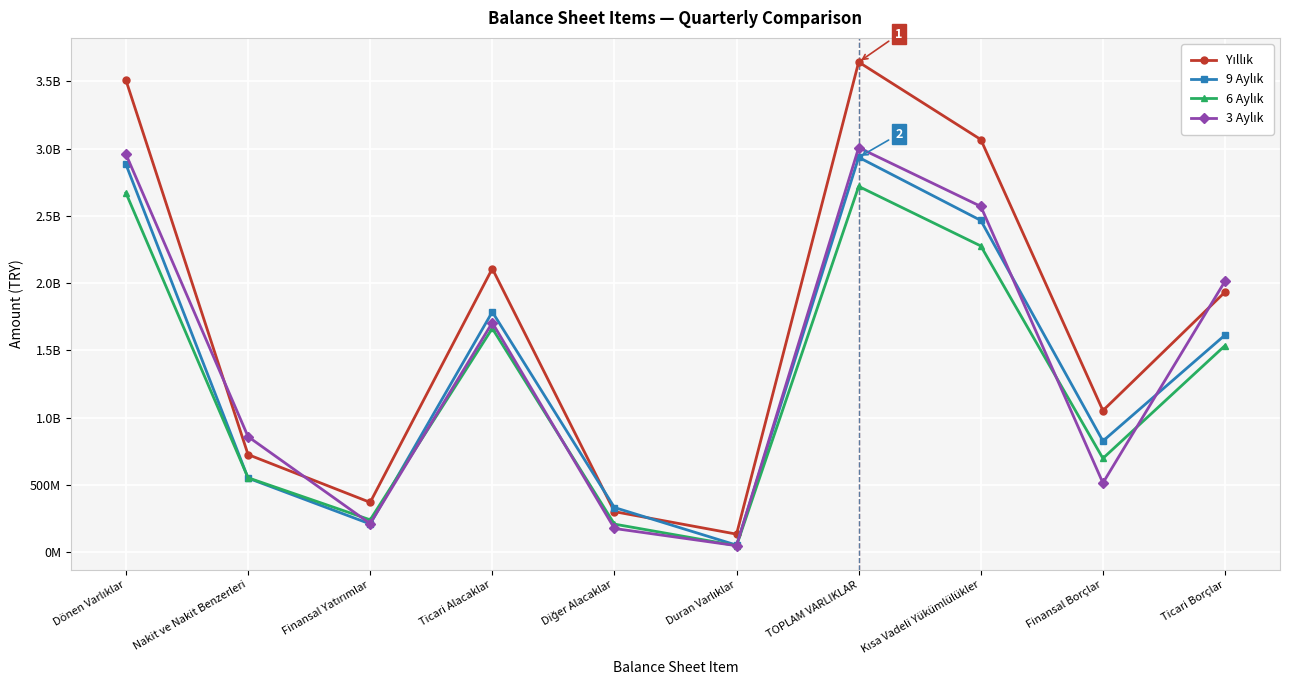

Is the value of 6 Aylık at Nakit ve Nakit Benzerleri greater than the value of Yıllık at Diğer Alacaklar?

Yes